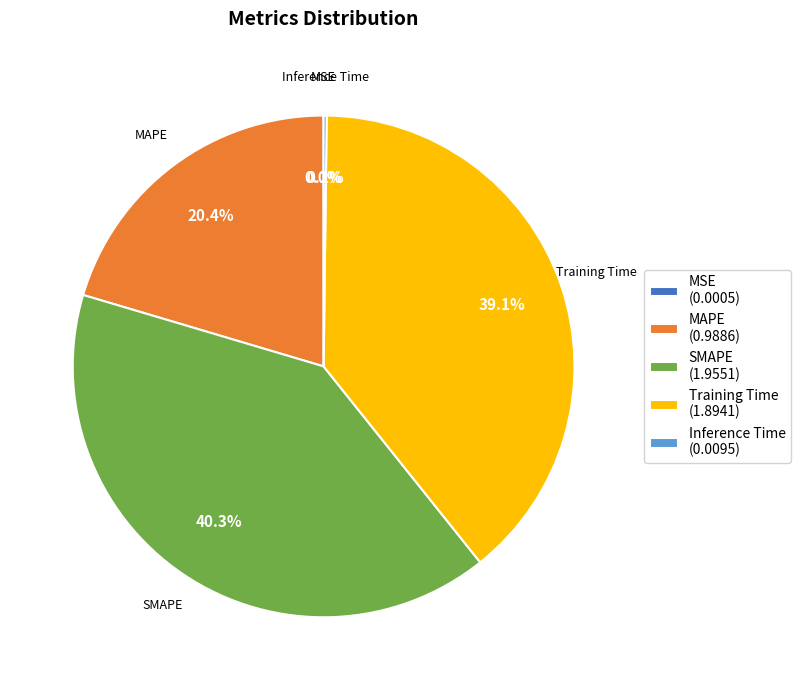

Does any single category account for the majority?

No